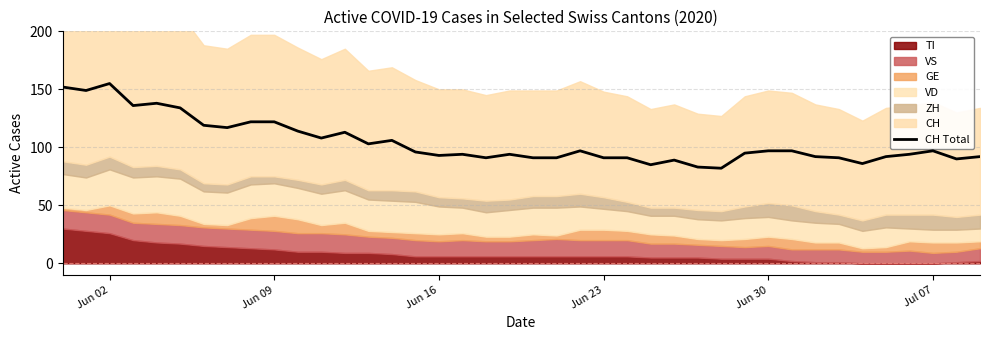

The value of CH Total at Jun 09 is 122. True or false?

True